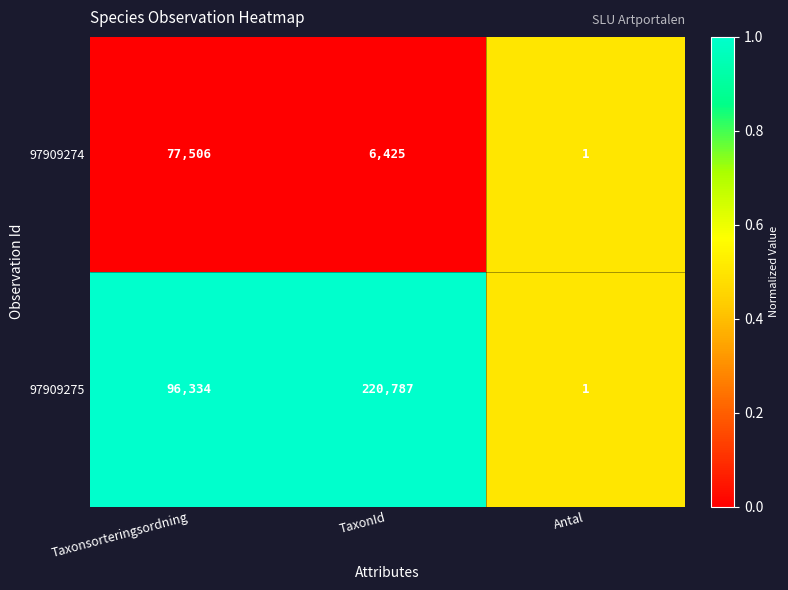

Where is 97909274 nearest to the value 38753?

TaxonId